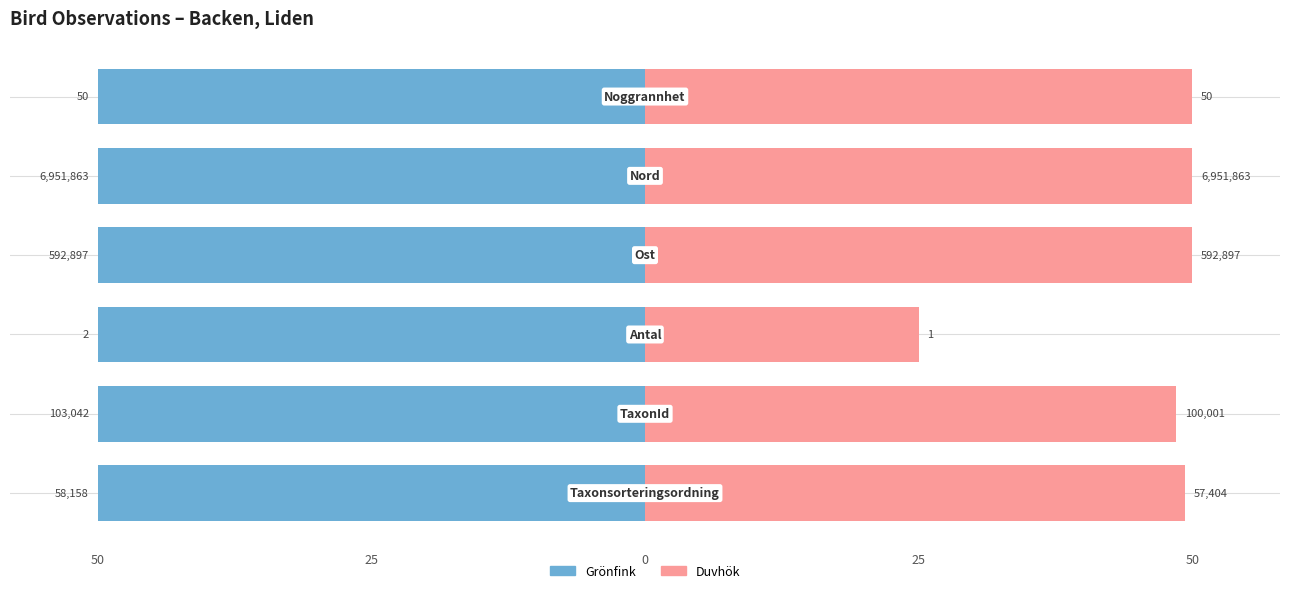

True or false: Grönfink has a value of 0.3 at 0.

False